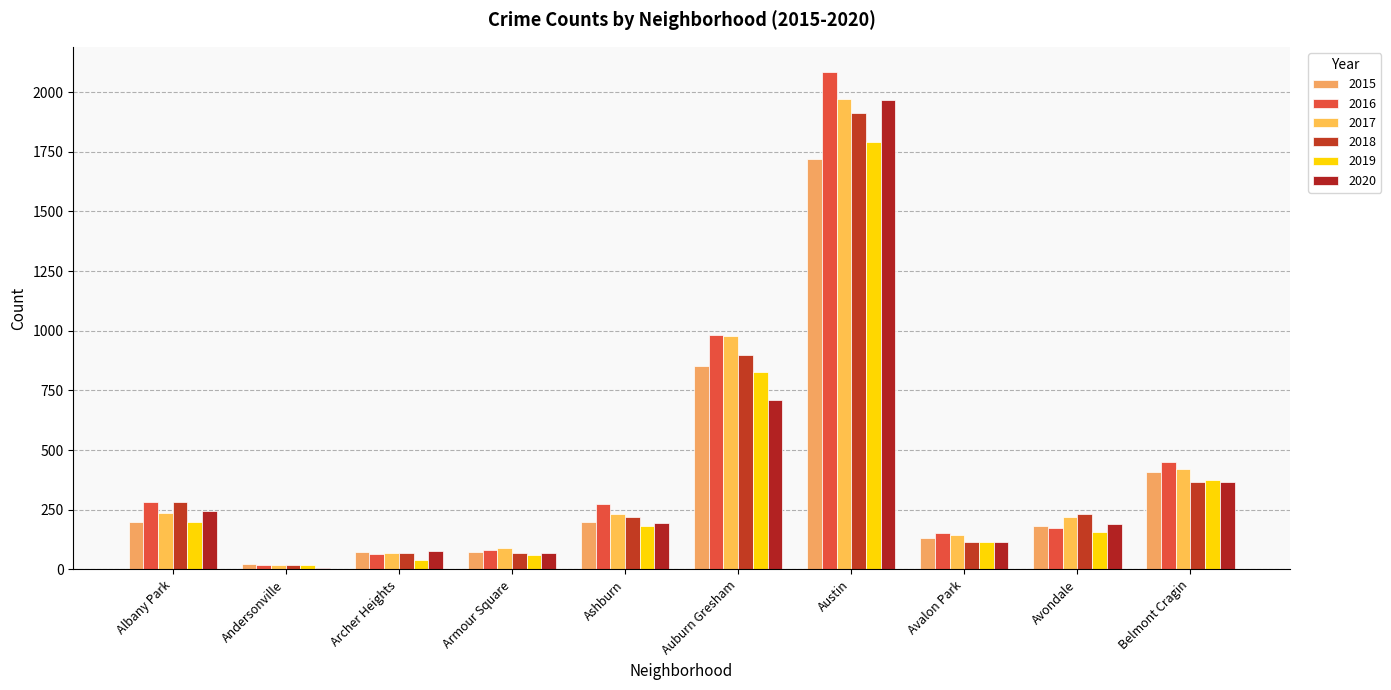

What is the label of the 2nd bar from the right?

Avondale